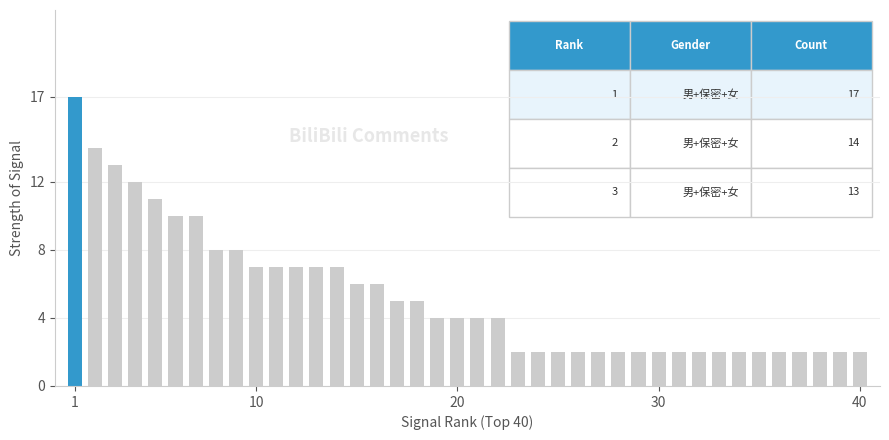

Reading left to right, list all the values displayed in this chart.

17	14	13	12	11	10	10	8	8	7	7	7	7	7	6	6	5	5	4	4	4	4	2	2	2	2	2	2	2	2	2	2	2	2	2	2	2	2	2	2